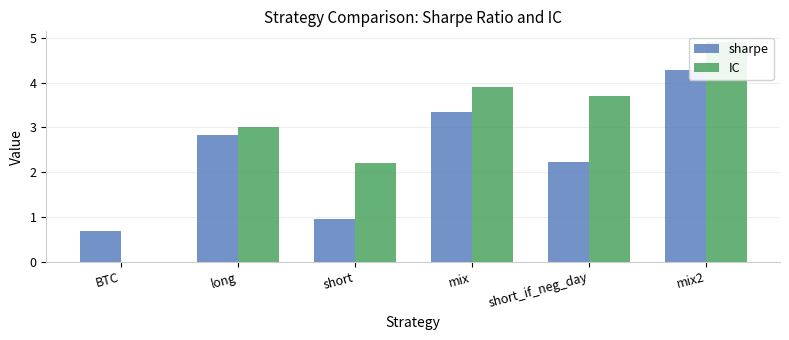

Reading left to right, transcribe all the data shown in this chart.

sharpe: BTC=0.7	long=2.8	short=1.0	mix=3.4	short_if_neg_day=2.2	mix2=4.3
IC: BTC=0.0	long=3.0	short=2.2	mix=3.9	short_if_neg_day=3.7	mix2=4.9